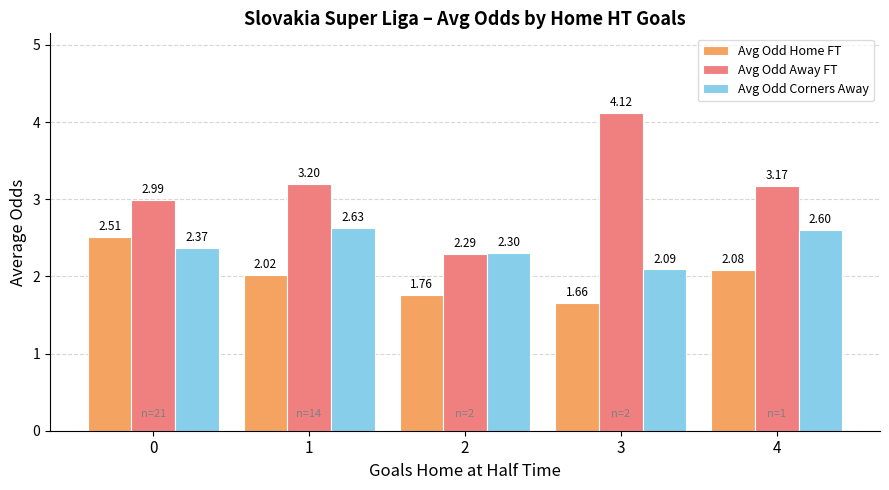

Which series changed the most between 0 and 4?

Avg Odd Home FT